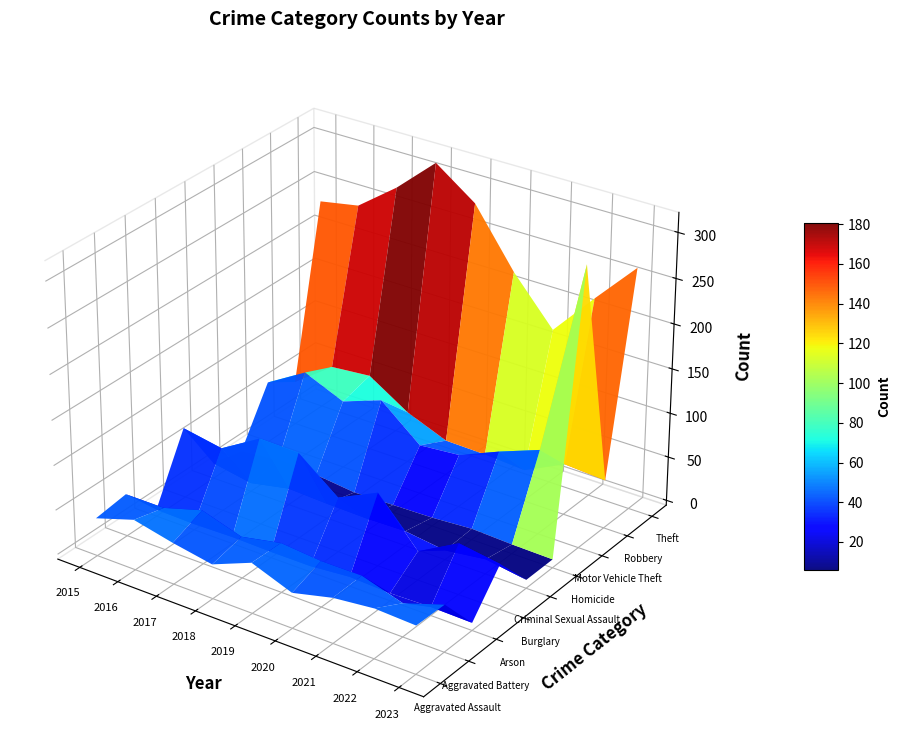

Which series has the largest total across all categories?

Theft